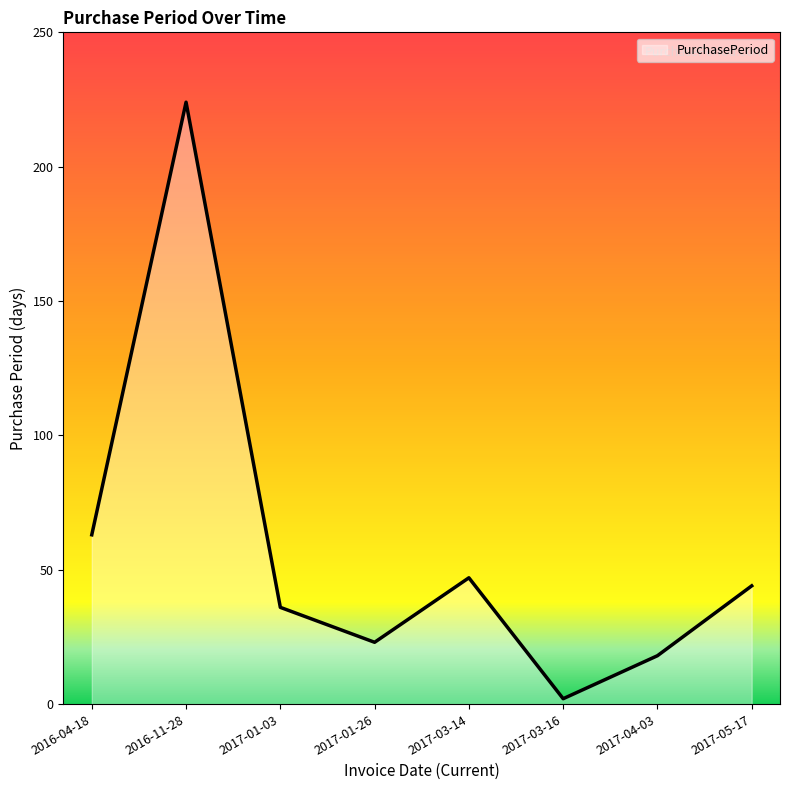

What is the change in value from 2017-01-03 to 2017-03-16?

-34